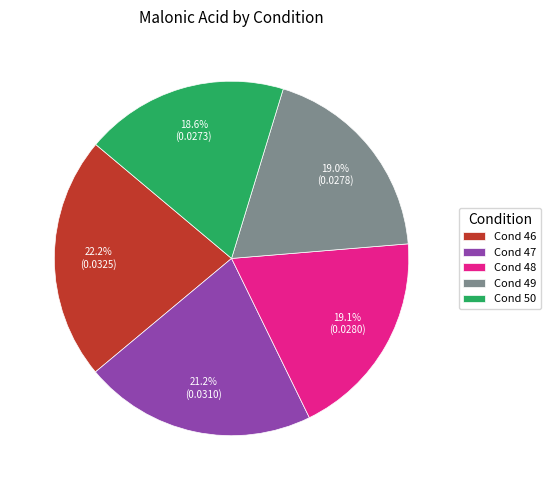

Combined, what portion of the pie is Cond 50 and Cond 47?

39.8%